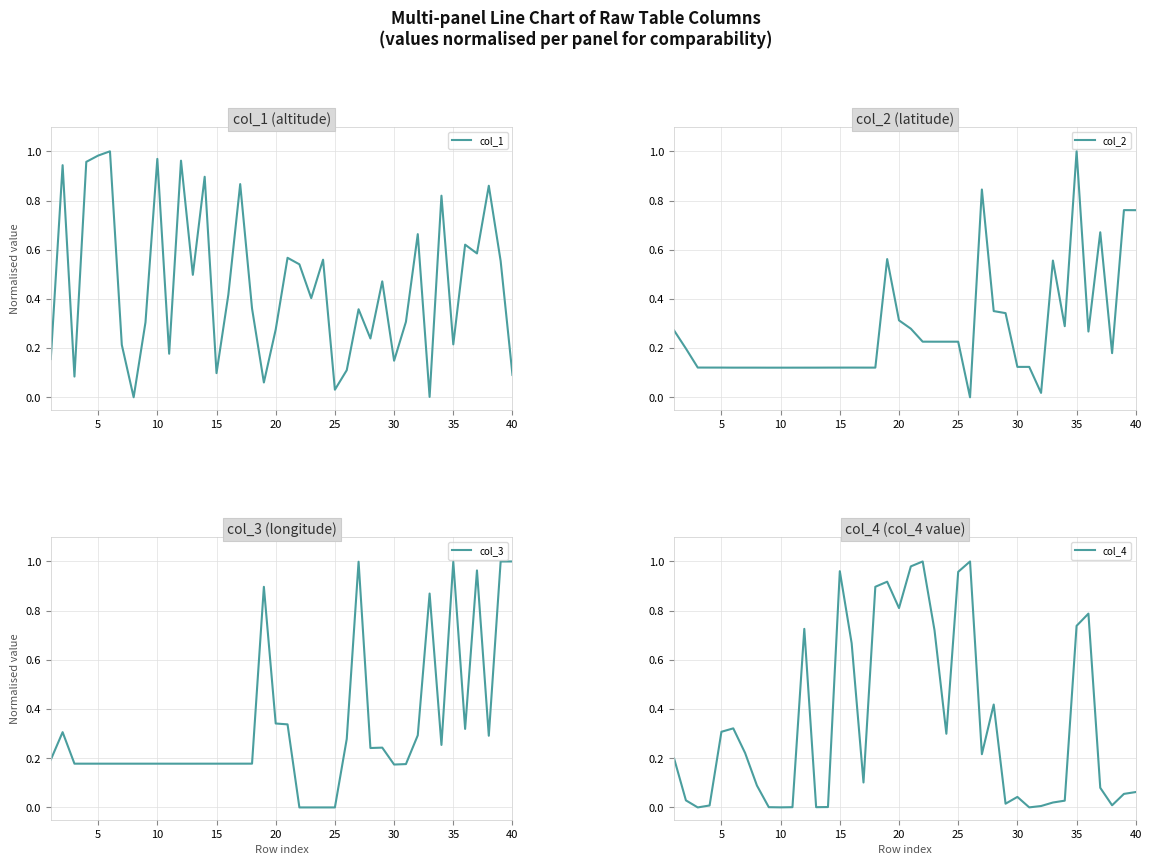

Which category has the highest value in the col_2 series?

35